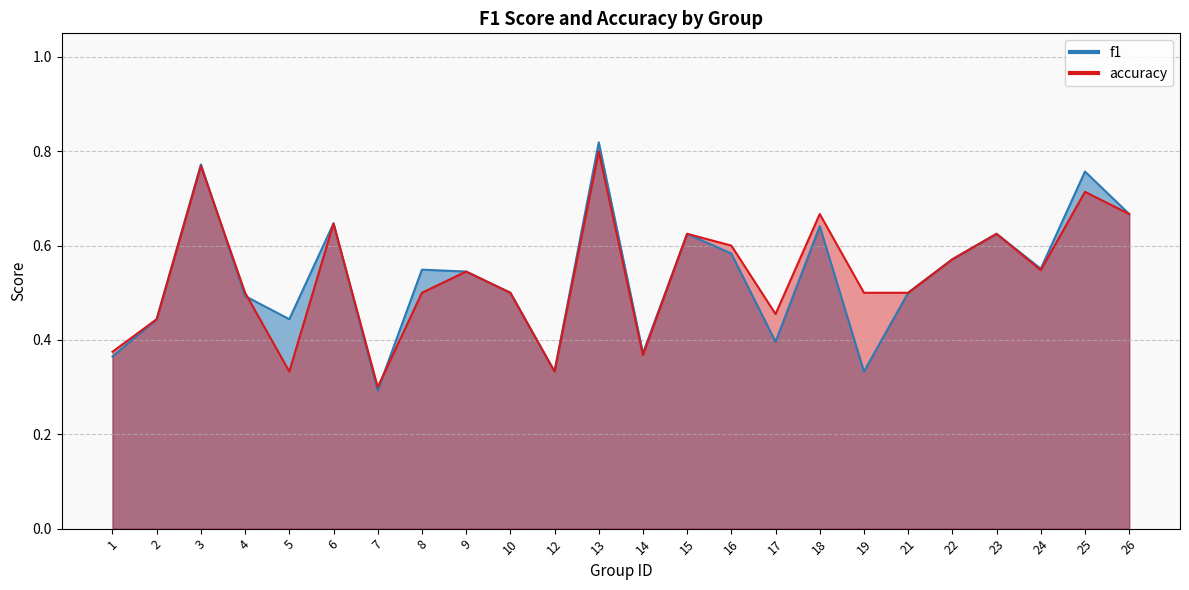

In f1, how many points are higher than both neighbors (excluding endpoints)?

8